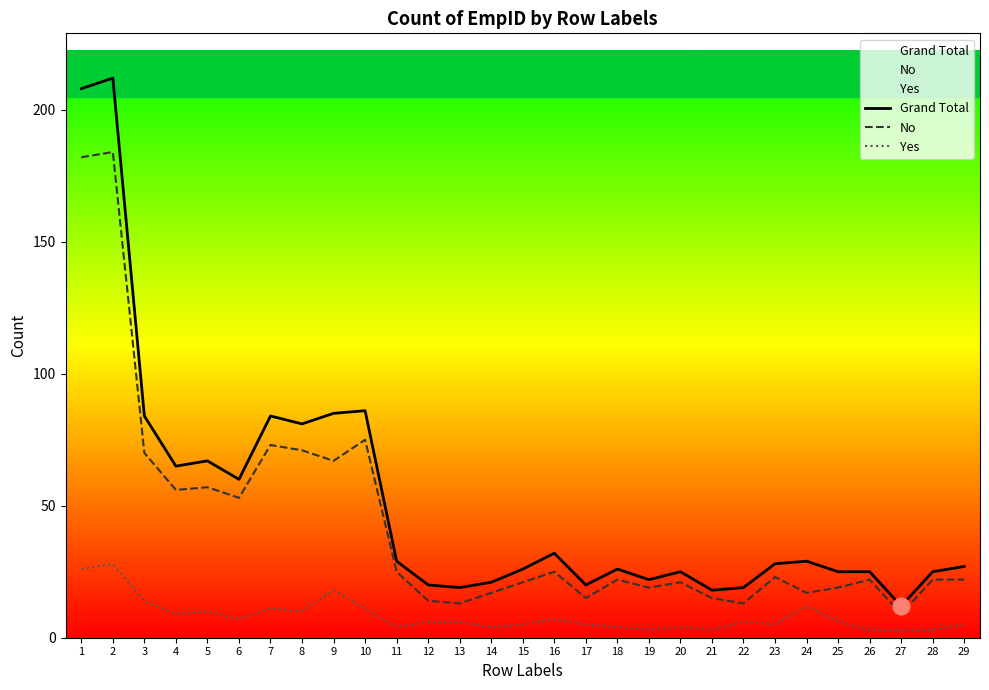

Read the Grand Total value at 18.

26